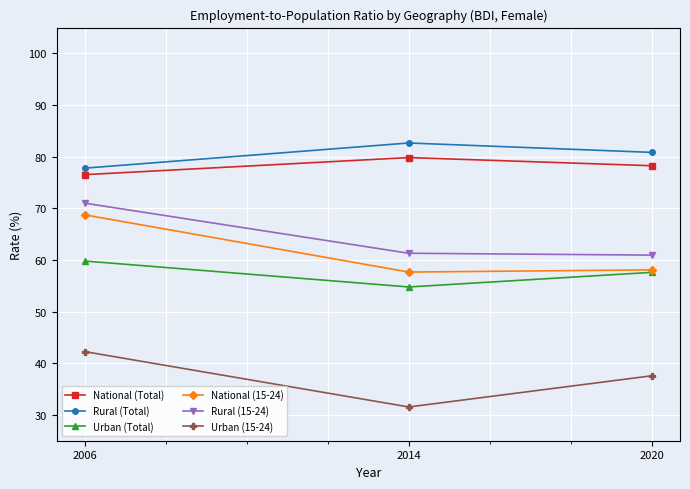

Reading left to right, transcribe all the data shown in this chart.

National (Total): 76.5	79.8	78.3
Rural (Total): 77.8	82.7	80.8
Urban (Total): 59.8	54.8	57.6
National (15-24): 68.7	57.7	58.1
Rural (15-24): 71.0	61.3	60.9
Urban (15-24): 42.2	31.5	37.6